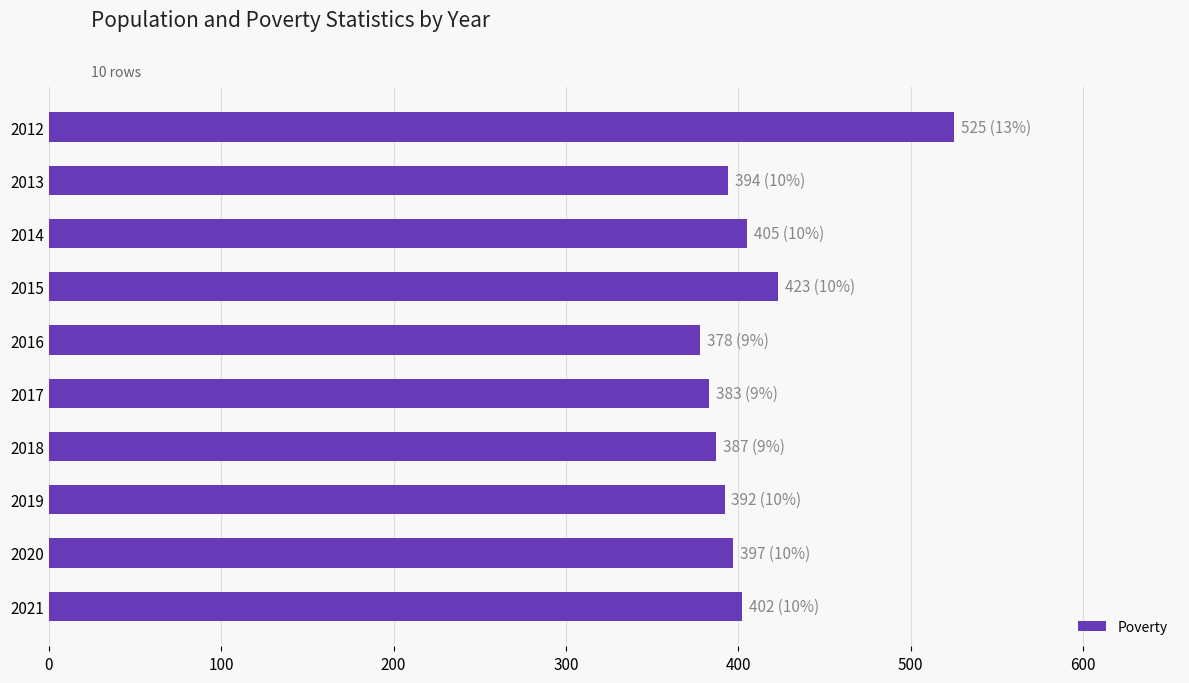

Does the chart contain stacked bars?

No